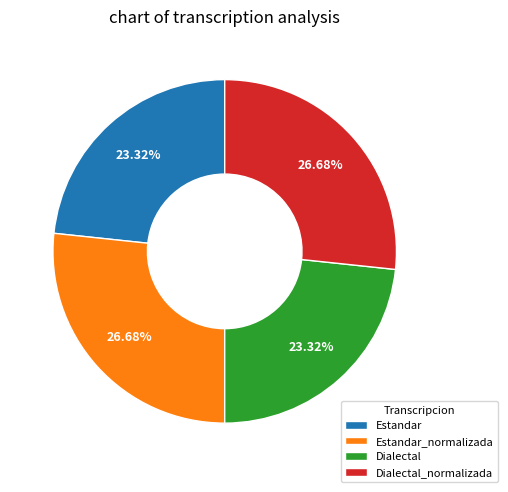

True or false: Estandar_normalizada accounts for 19% of the total.

False